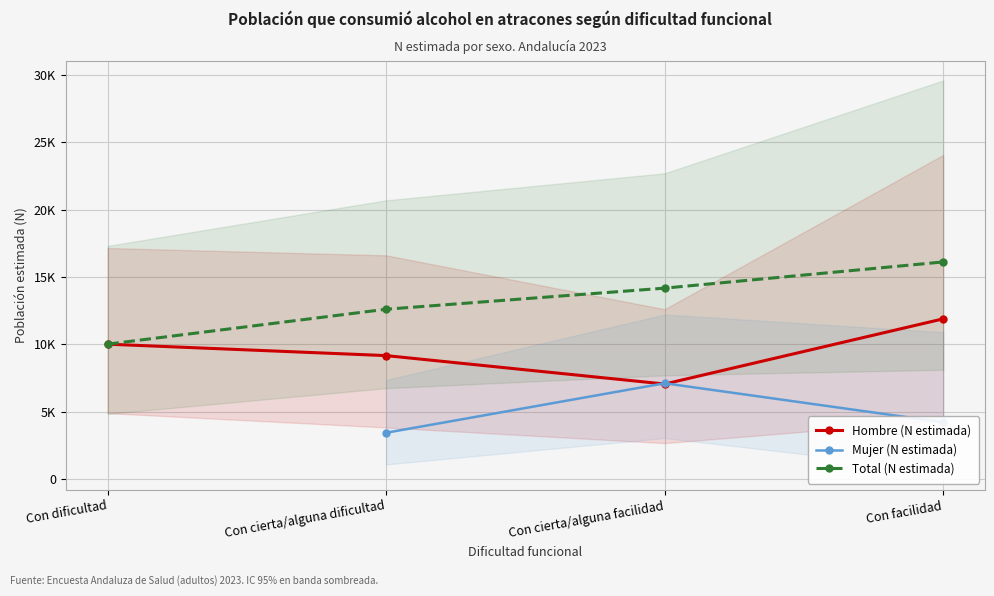

What is the highest value of the Total (N estimada) series?

16122